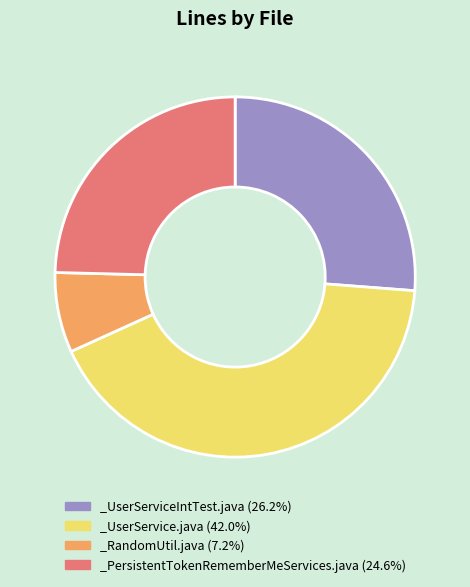

True or false: _UserServiceIntTest.java accounts for 26% of the total.

True